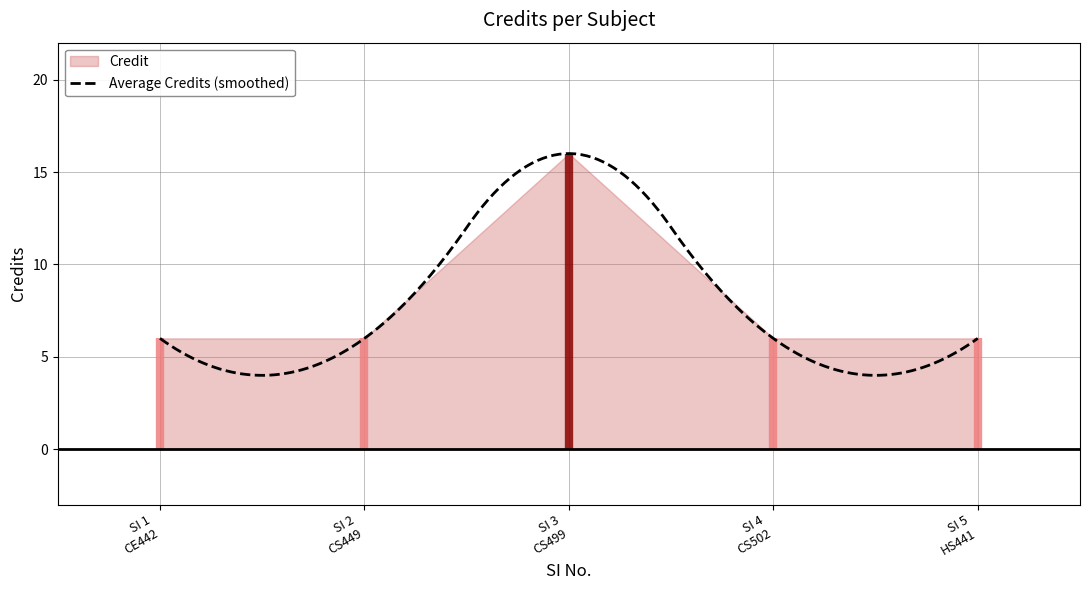

Which has a higher value, 3 or 2?

3